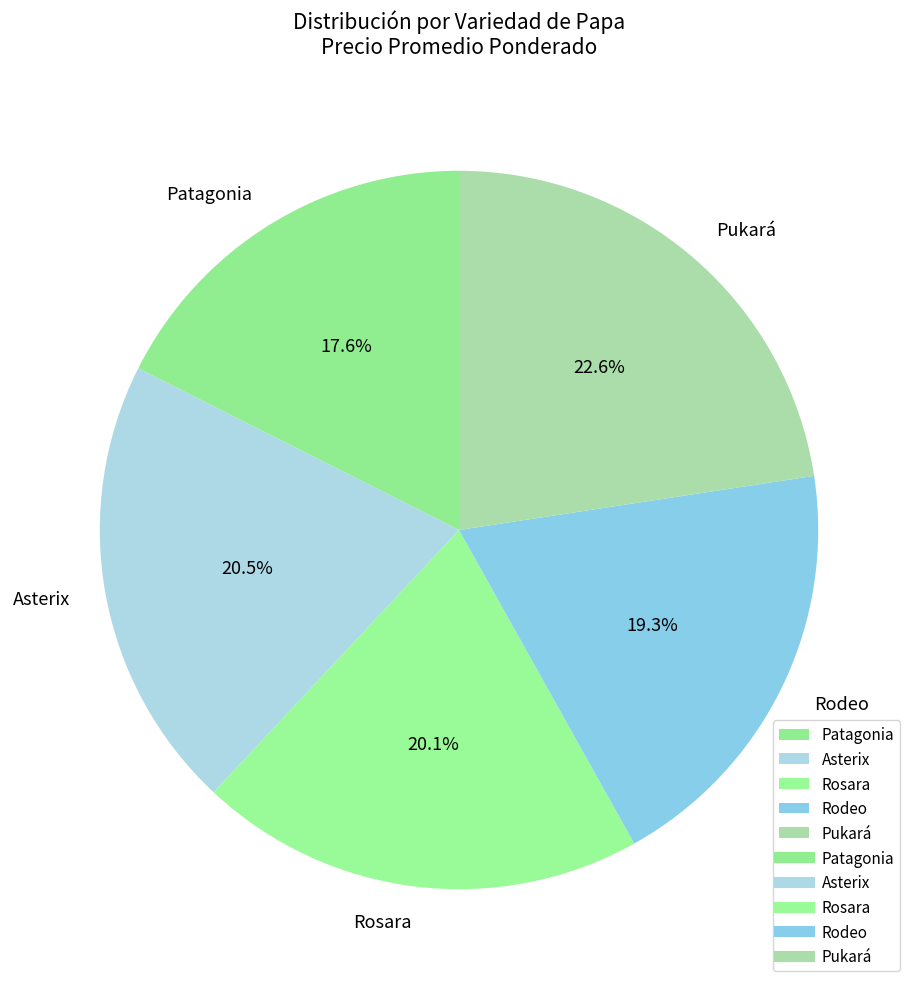

Which has a higher value, Patagonia or Rodeo?

Rodeo